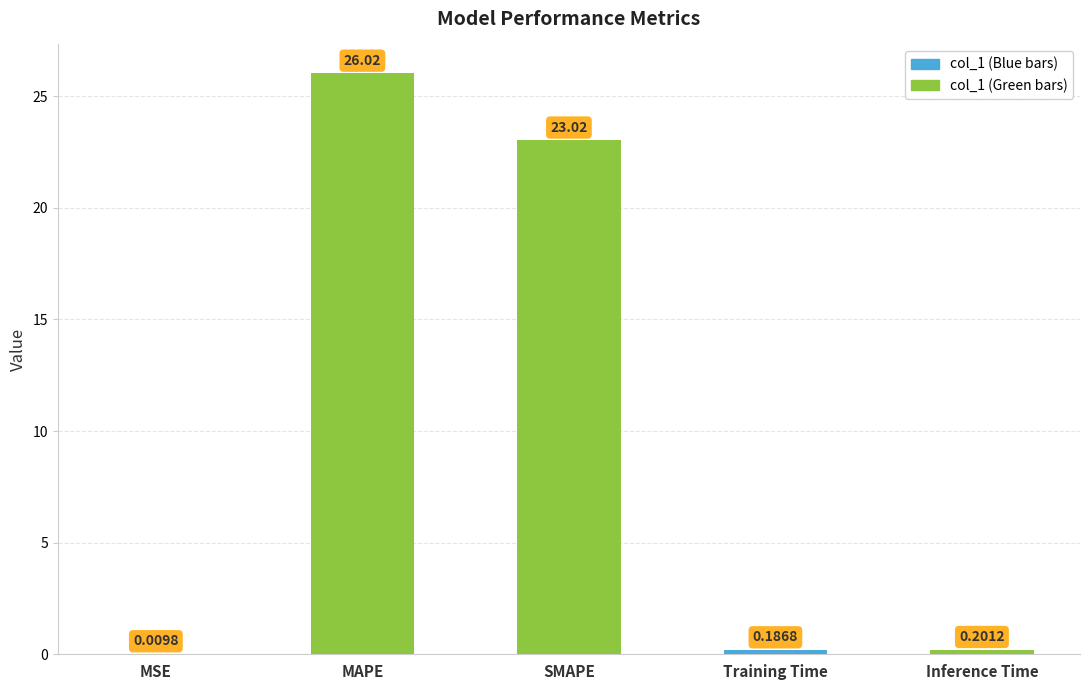

The value at MAPE is 26.0. True or false?

True